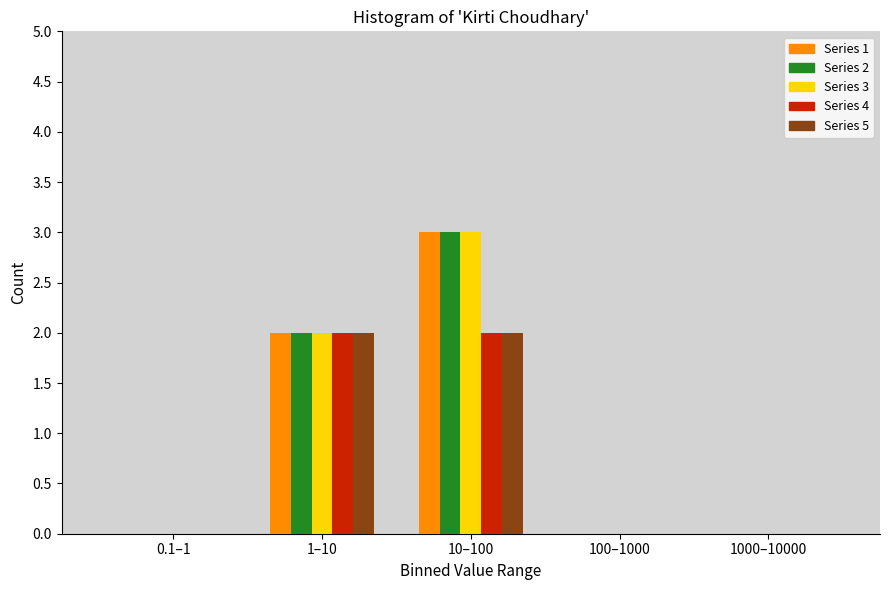

Reading right to left, what are all the values shown in this chart?

Series 1: 1000–10000=0	100–1000=0	10–100=3	1–10=2	0.1–1=0
Series 2: 1000–10000=0	100–1000=0	10–100=3	1–10=2	0.1–1=0
Series 3: 1000–10000=0	100–1000=0	10–100=3	1–10=2	0.1–1=0
Series 4: 1000–10000=0	100–1000=0	10–100=2	1–10=2	0.1–1=0
Series 5: 1000–10000=0	100–1000=0	10–100=2	1–10=2	0.1–1=0